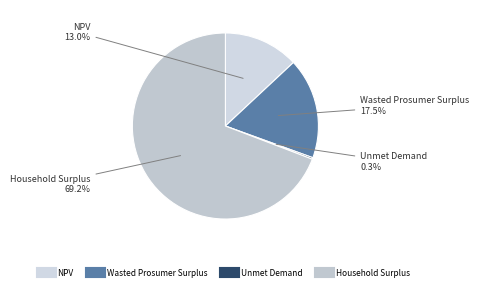

Combined, what portion of the pie is Household Surplus and Wasted Prosumer Surplus?

86.7%